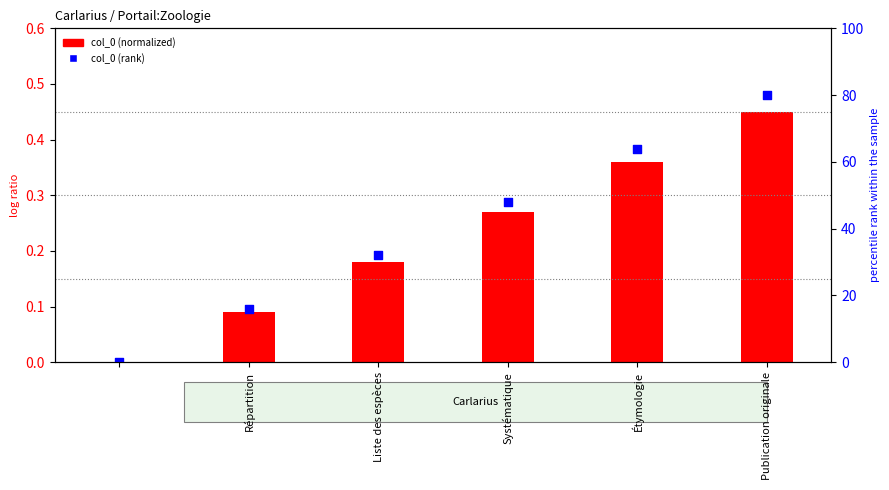

Which series contains the highest Y value?

col_0 (rank)